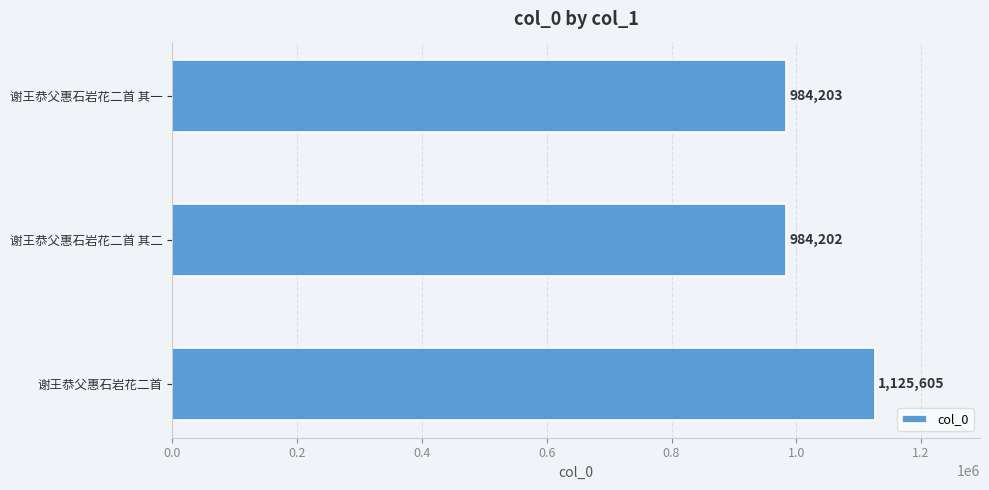

List the labels in order of value, smallest first.

谢王恭父惠石岩花二首 其二, 谢王恭父惠石岩花二首 其一, 谢王恭父惠石岩花二首